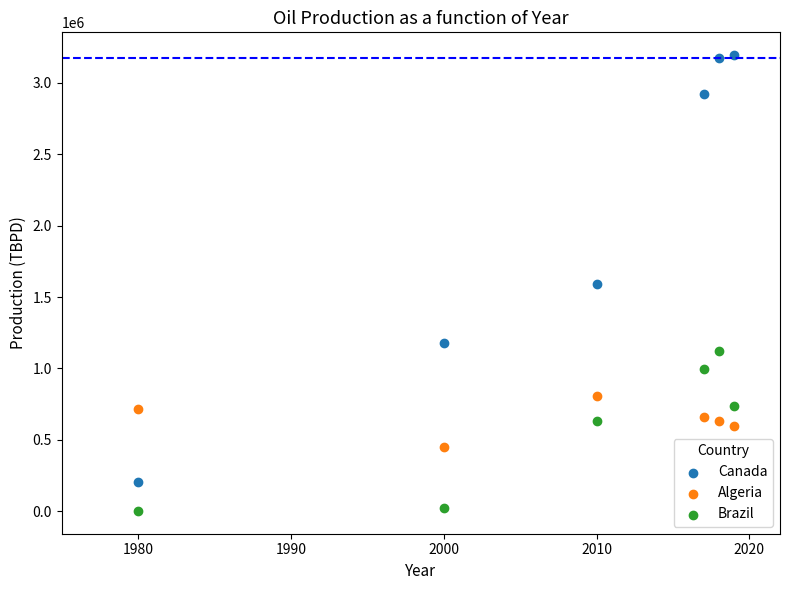

What are all the series names shown in the legend?

Canada, Algeria, Brazil